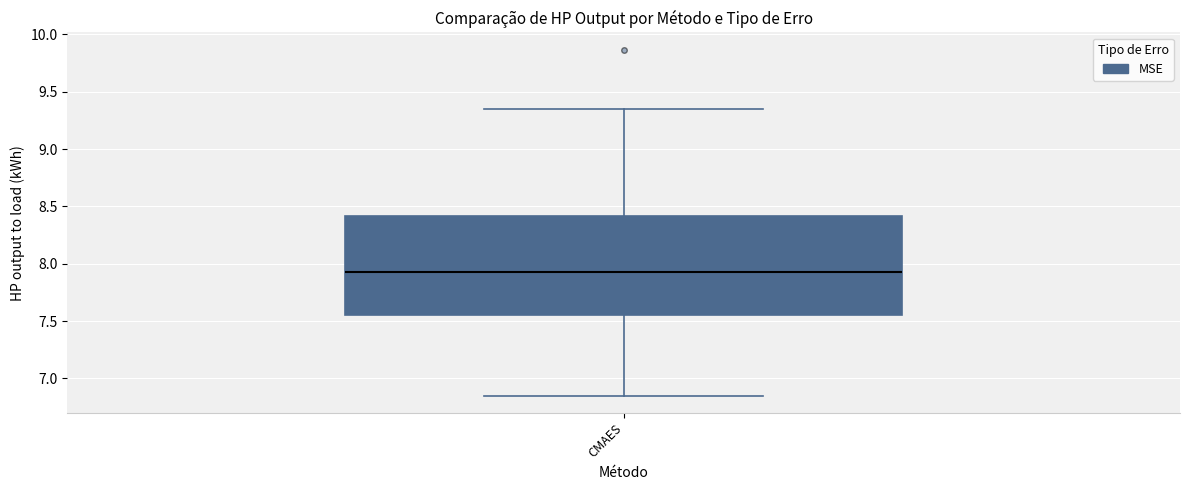

Read this box plot against the y-axis: the position of the median line, the range covered by the box, and the ends of both whiskers. The values are not printed on the chart, so give them approximately, as read against the axis.

median 7.95, box 7.55 to 8.40, whiskers 6.85 to 9.35